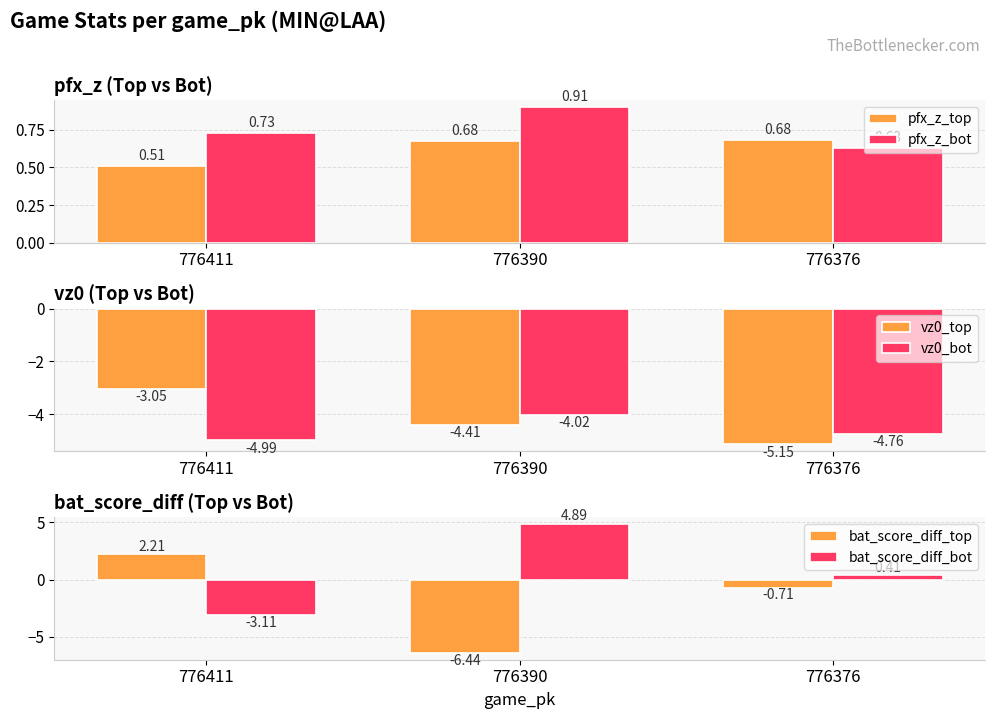

Reading left to right, transcribe all the data shown in this chart.

pfx_z_top: 0.5	0.7	0.7
pfx_z_bot: 0.7	0.9	0.6
vz0_top: -3.0	-4.4	-5.1
vz0_bot: -5.0	-4.0	-4.8
bat_score_diff_top: 2.2	-6.4	-0.7
bat_score_diff_bot: -3.1	4.9	0.4